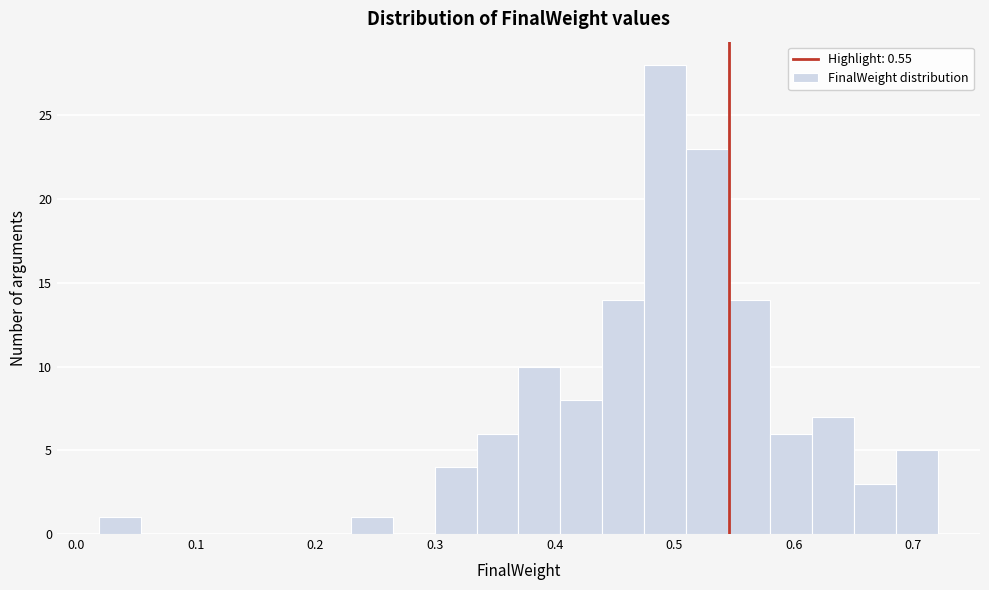

Read against the x-axis, roughly where is the centre of the tallest bar?

0.49